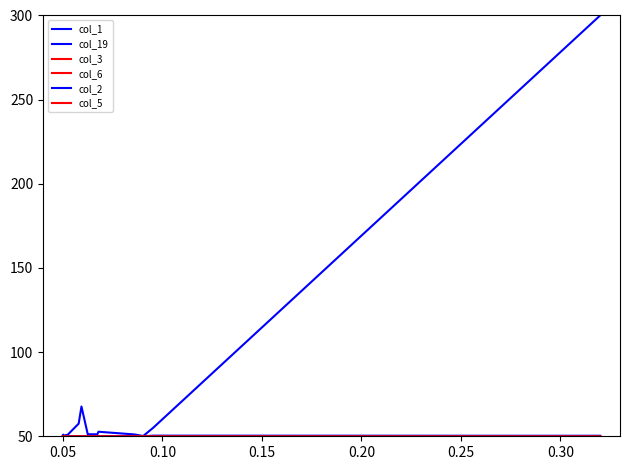

Is this an area chart (filled region under the line)?

No